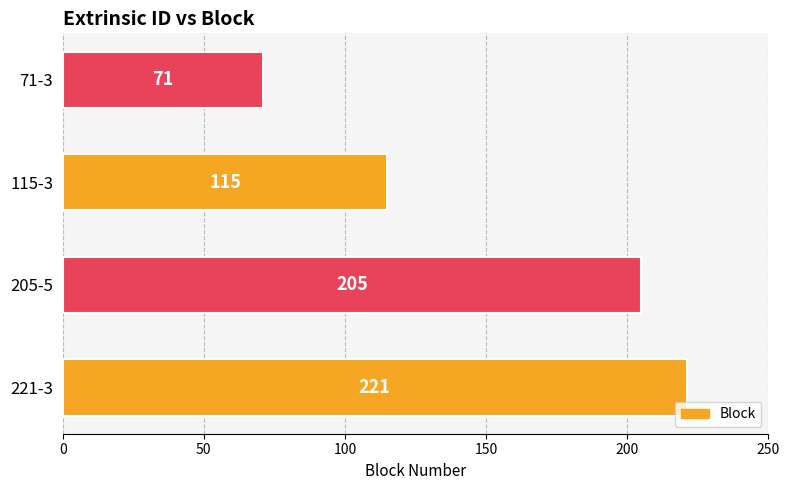

Reading bottom to top, extract all data points from this chart.

221-3=221	205-5=205	115-3=115	71-3=71